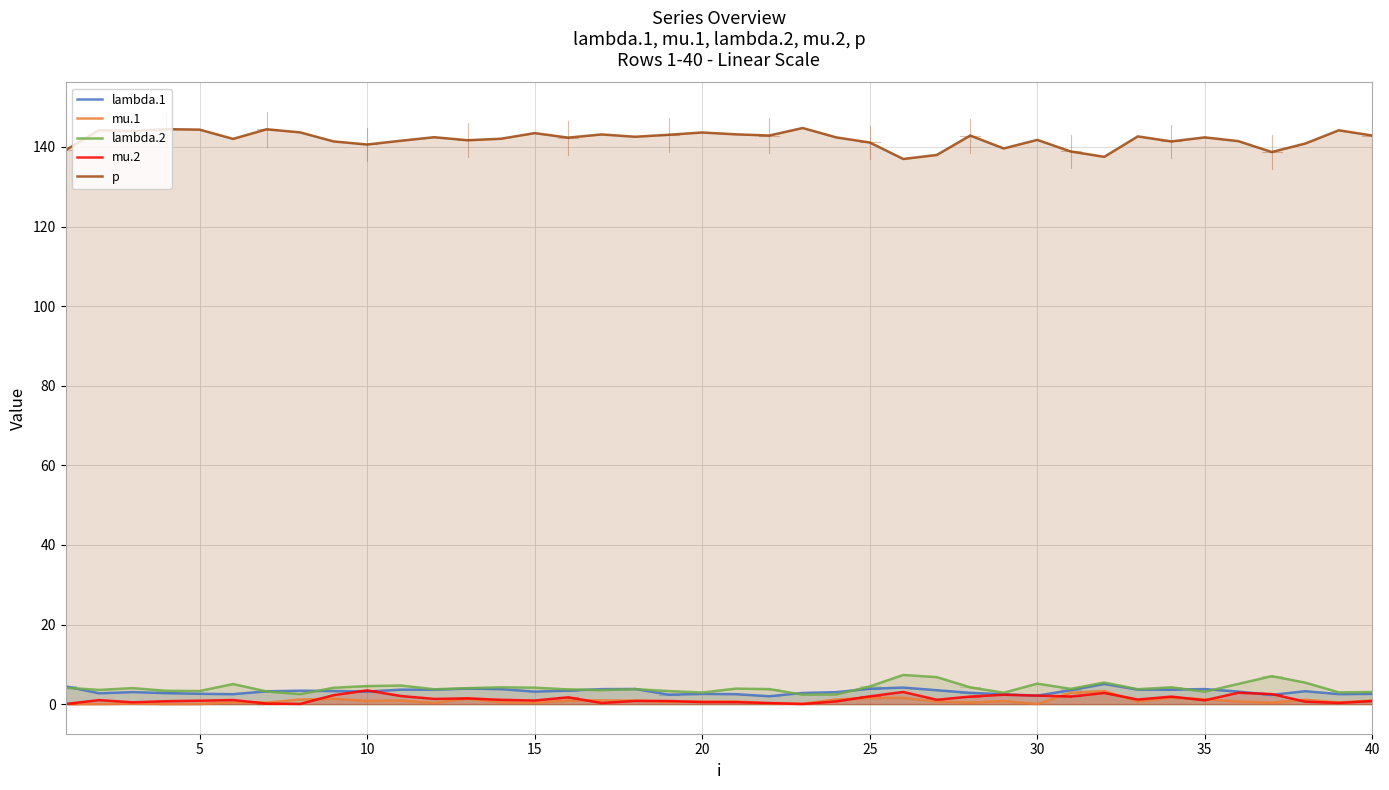

True or false: p and mu.1 intersect in this chart.

False